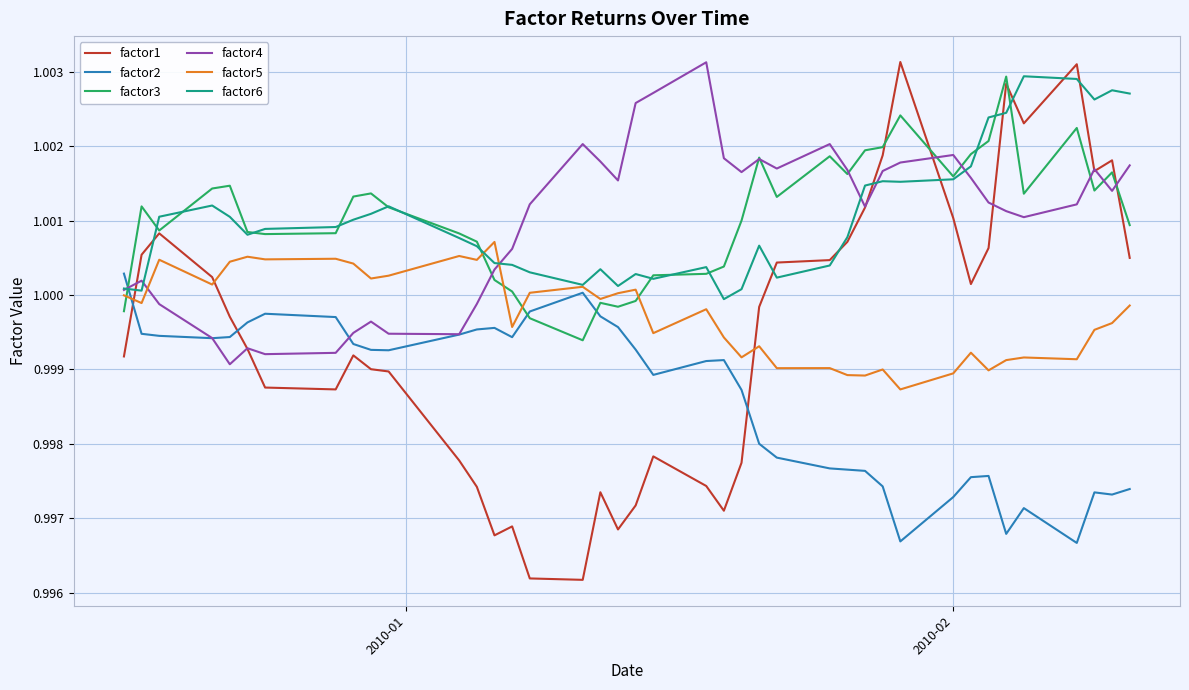

Which series has the largest range (max minus min)?

factor1